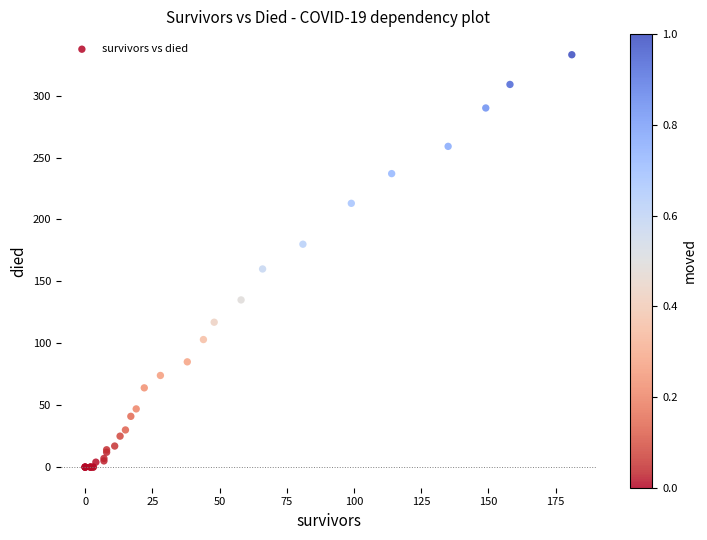

What Y value in the scatter plot is closest to 166?

160